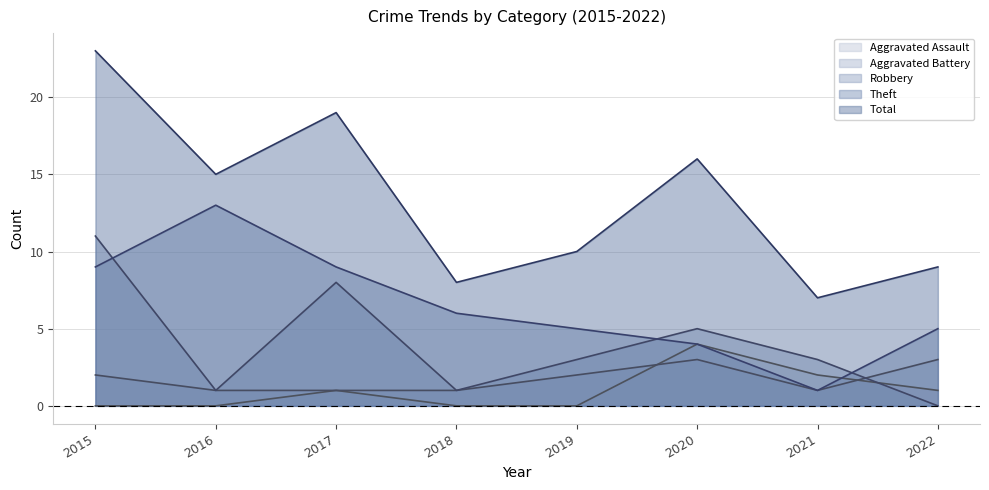

What are all the series names shown in the legend?

Aggravated Assault, Aggravated Battery, Robbery, Theft, Total